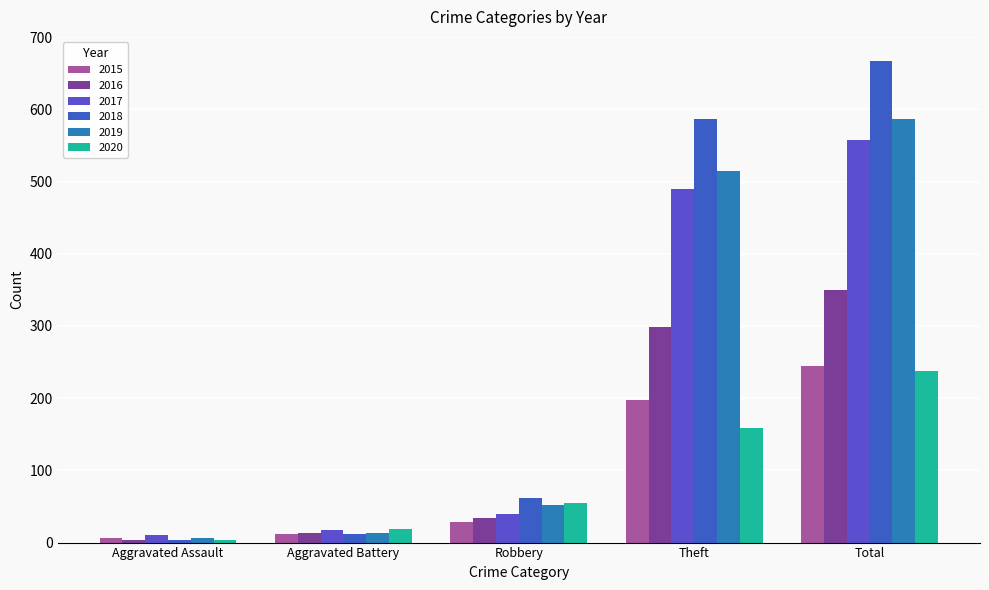

What position from the left is Total?

5